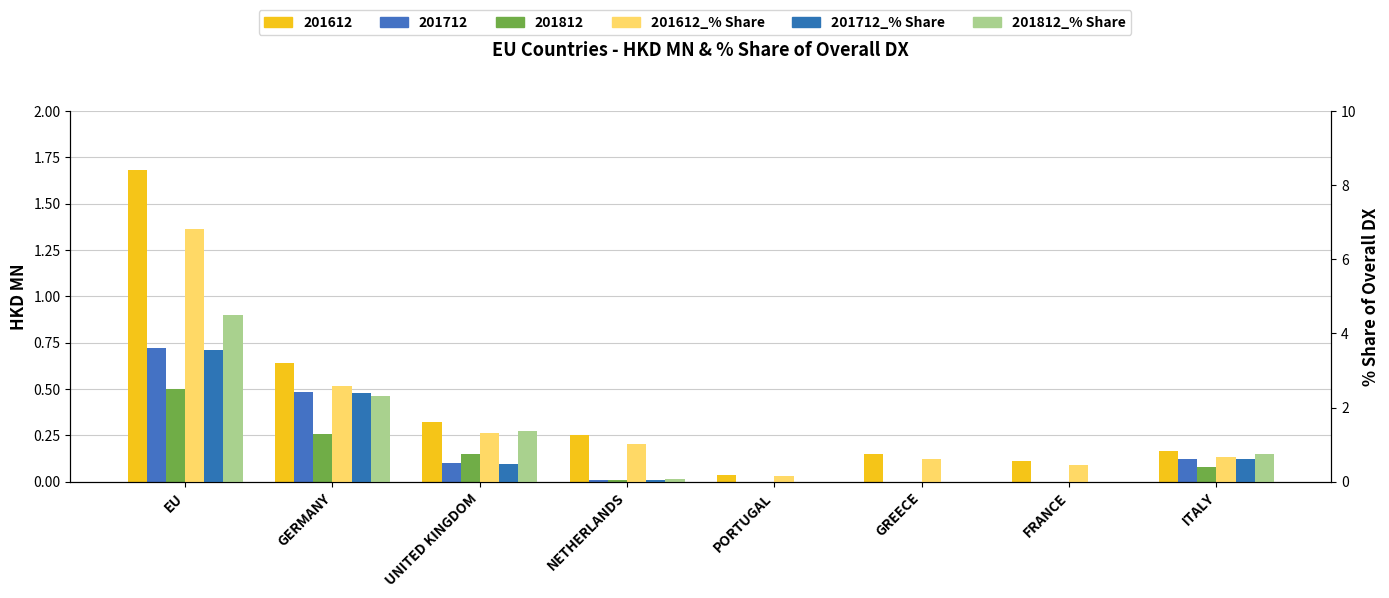

The 201812_% Share series shows 0.0 at PORTUGAL. True or false?

True